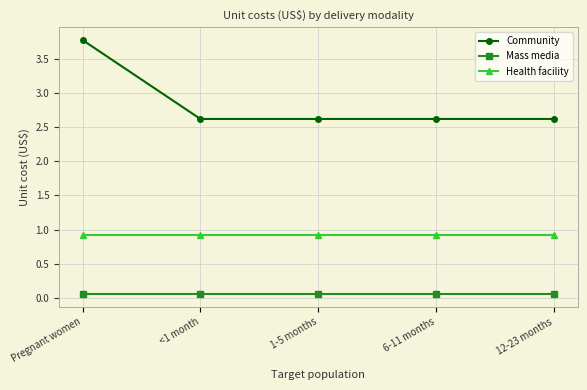

How many Community values are between 2 and 3?

4